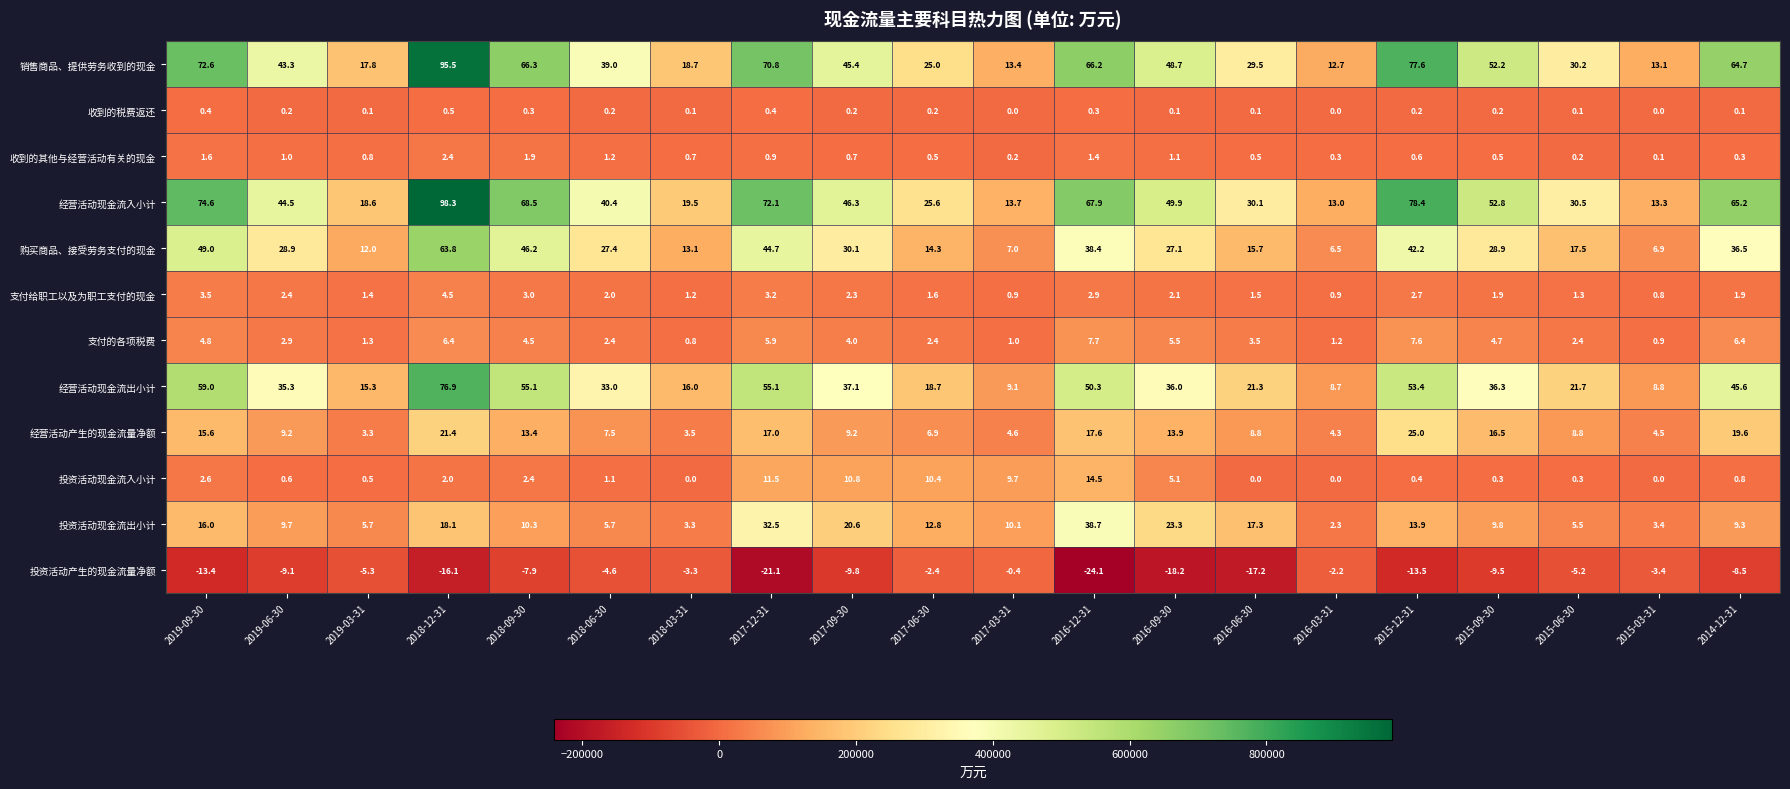

What is the difference between the maximum and second lowest values in the 投资活动现金流出小计 series?

35.4